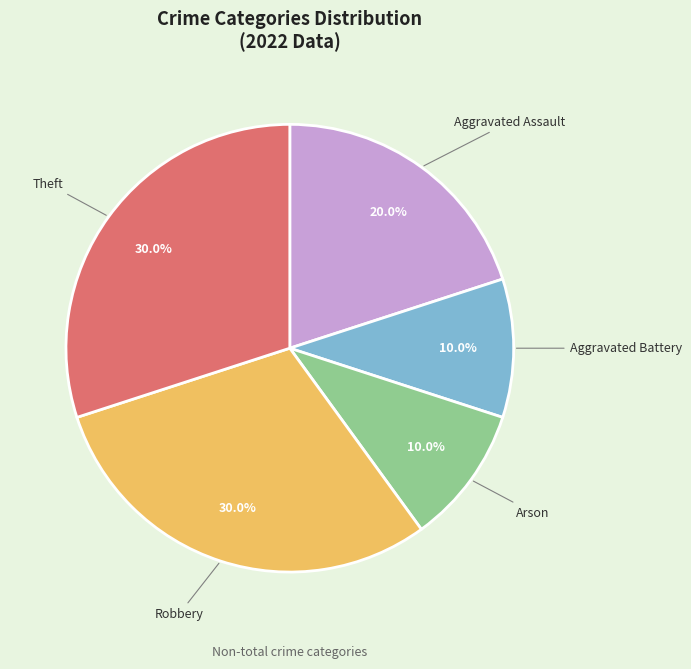

Is there a majority slice in this chart?

No